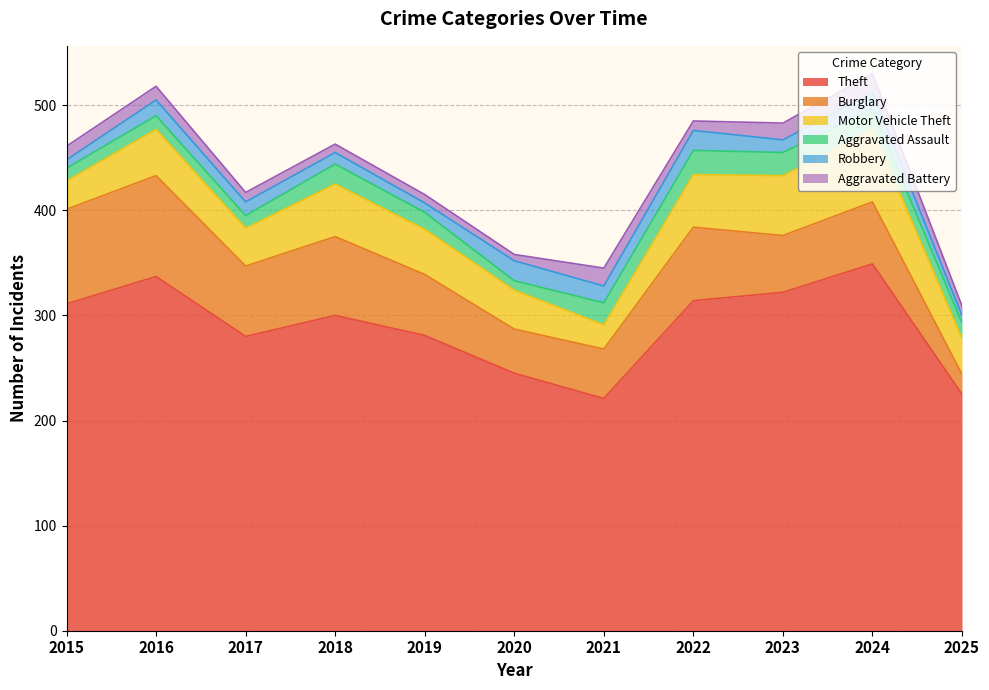

What is the minimum value for Burglary?

19